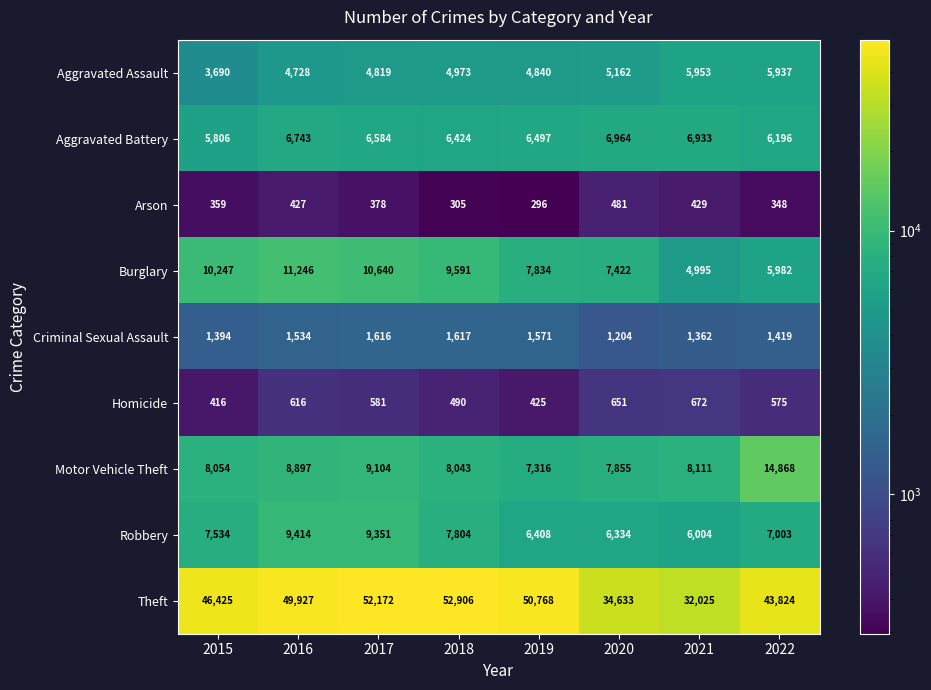

The Theft series shows 52172 at 2017. True or false?

True